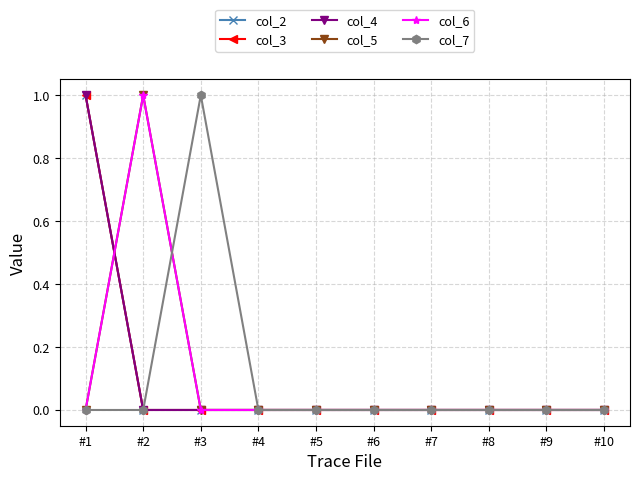

Does the chart have visible grid lines?

Yes